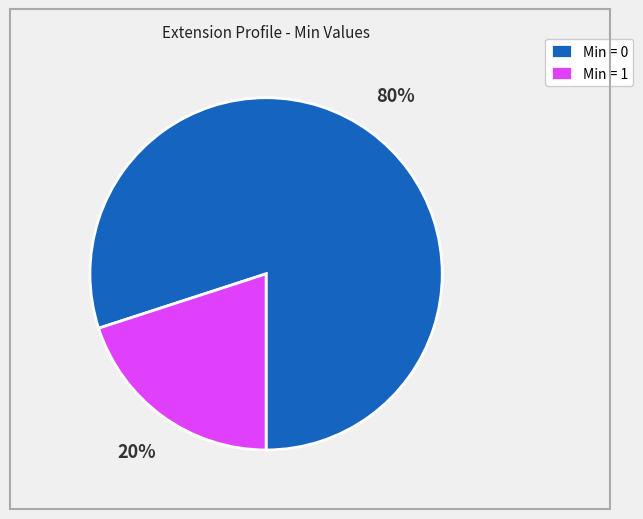

Which category accounts for the majority?

Min = 0